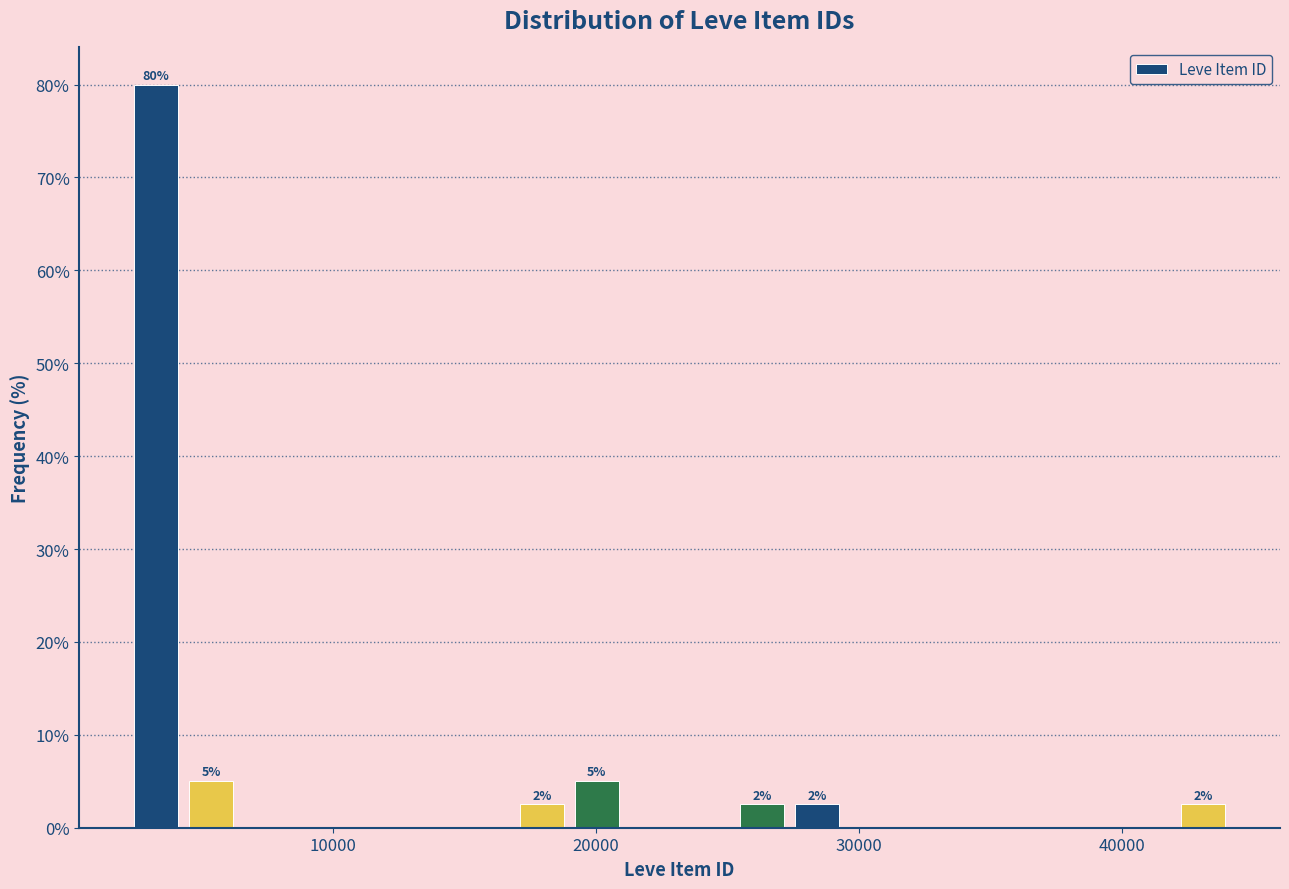

Around what value on the x-axis is the tallest bar? Give the approximate position of its centre, as read against the axis.

3000